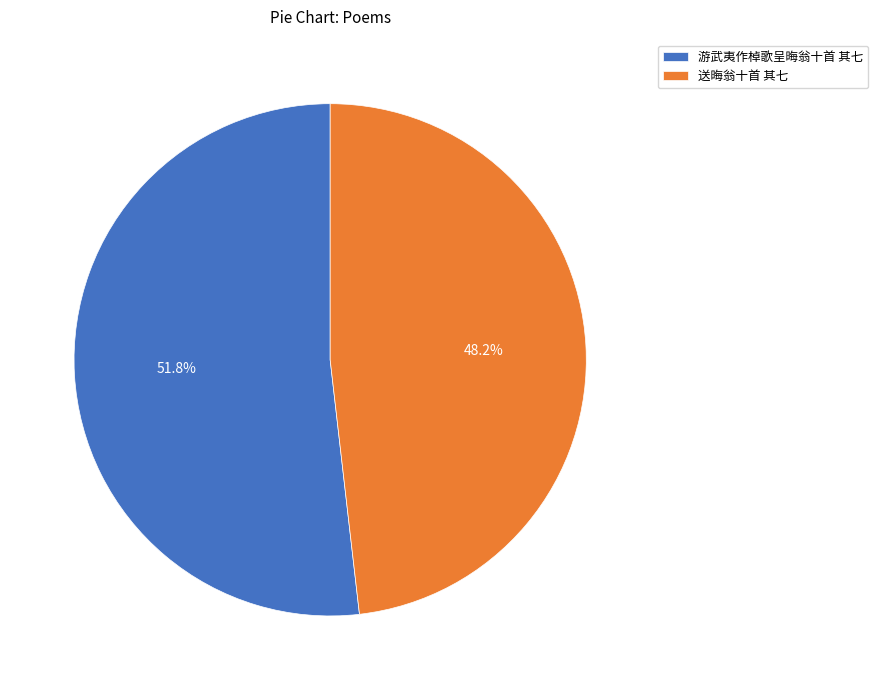

Is the sum of 游武夷作棹歌呈晦翁十首 其七 and 送晦翁十首 其七 greater than half?

Yes